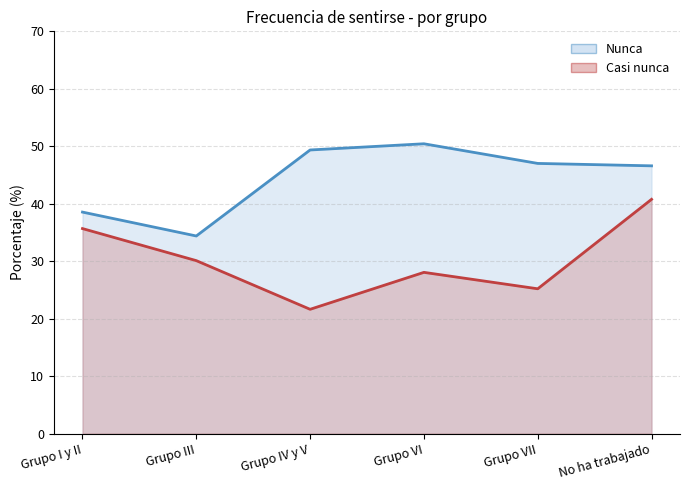

Where is the first local maximum for Casi nunca (línea)?

Grupo VI